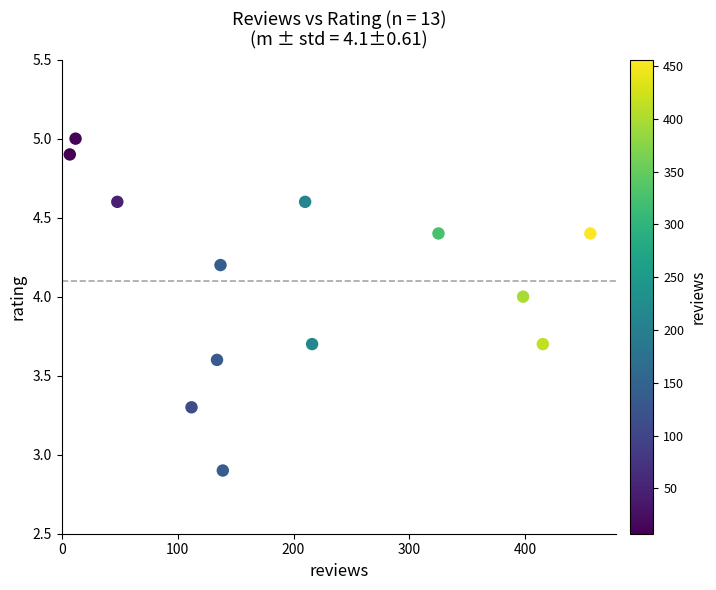

What Y value in the scatter plot is closest to 3?

2.9